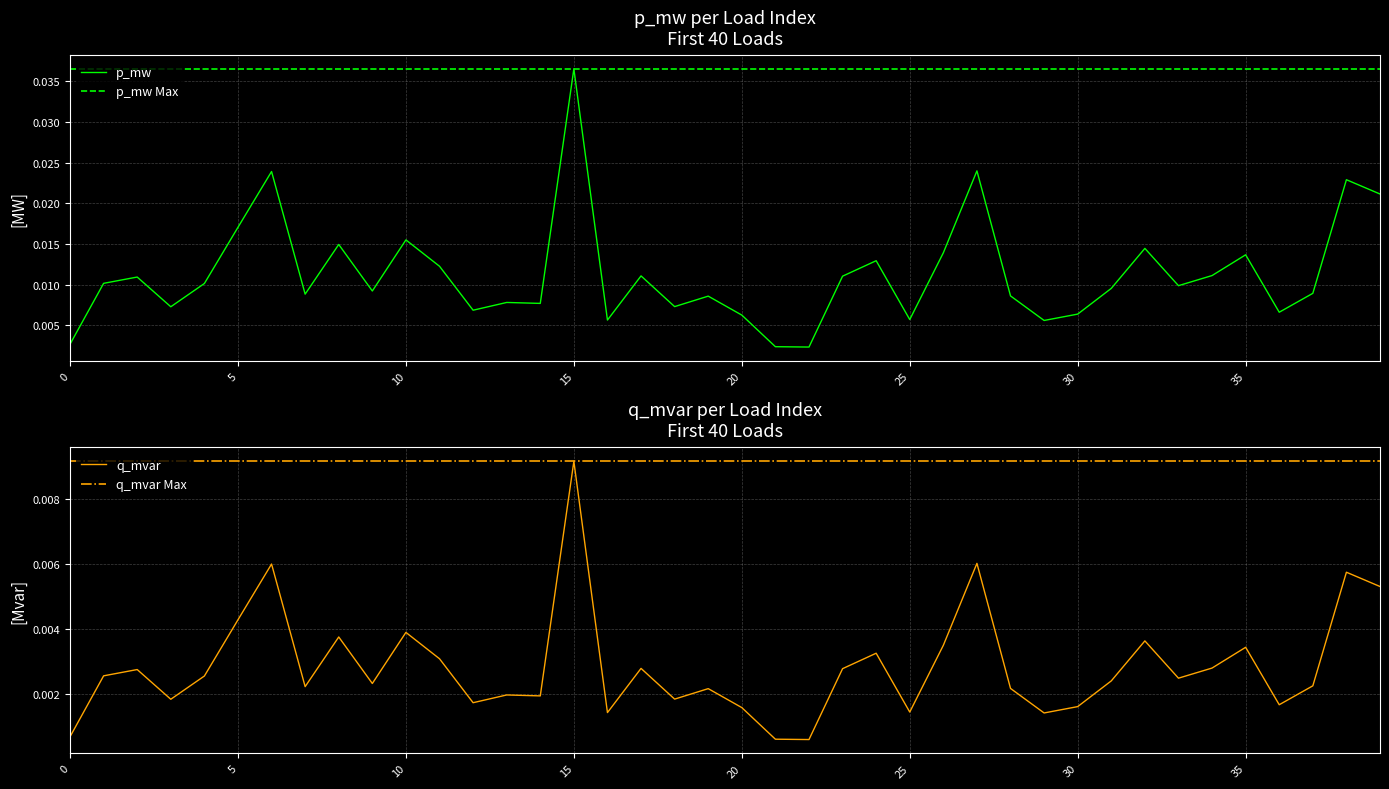

Which category has the highest value in the p_mw series?

15